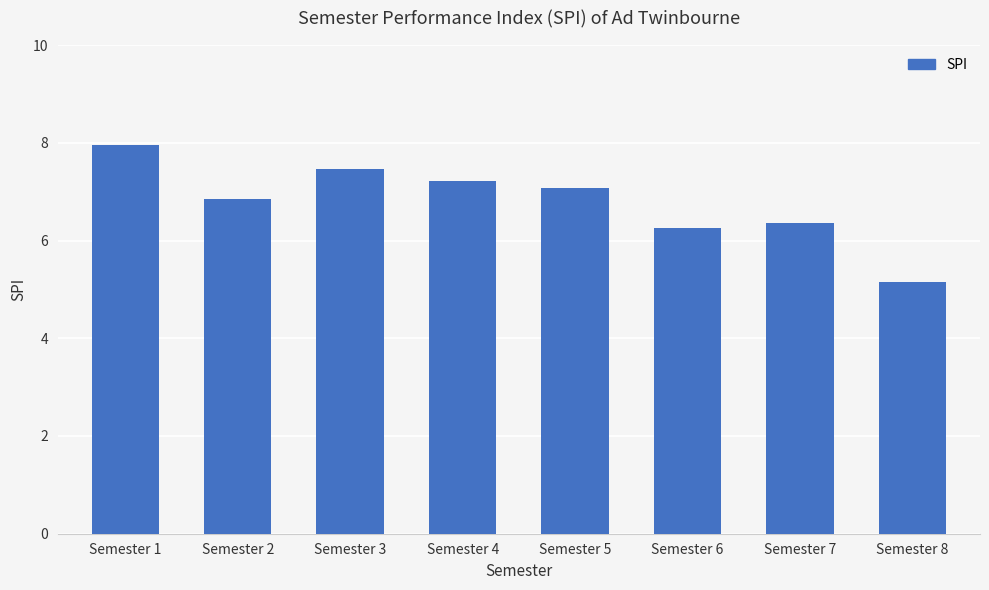

Are the bars grouped side by side (vs. stacked)?

No